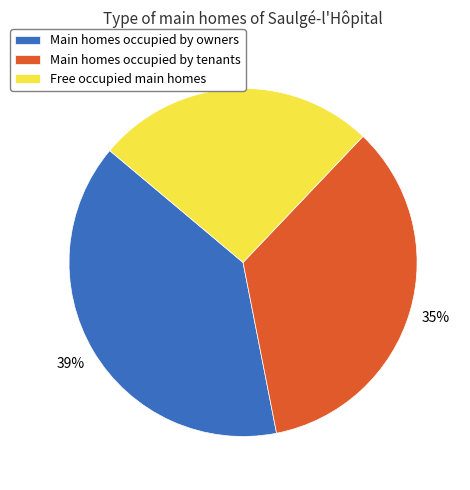

What is the smallest slice in the pie chart?

Free occupied main homes